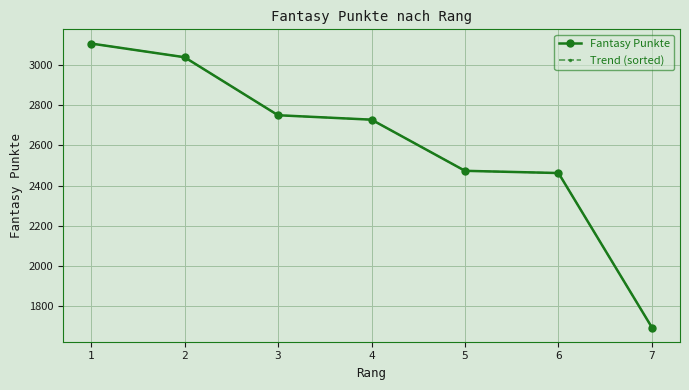

Reading left to right, extract all data points from this chart.

Fantasy Punkte: 1=3105	2=3037	3=2749	4=2727	5=2473	6=2462	7=1695
Trend (sorted): 1=3105	2=3037	3=2749	4=2727	5=2473	6=2462	7=1695